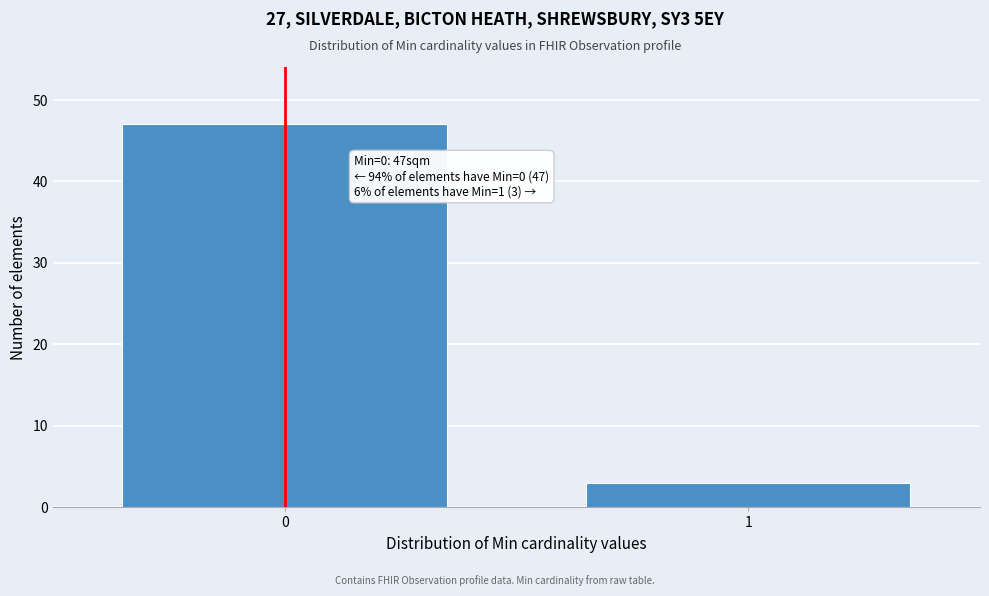

Reading left to right, list all the values displayed in this chart.

0=47	1=3